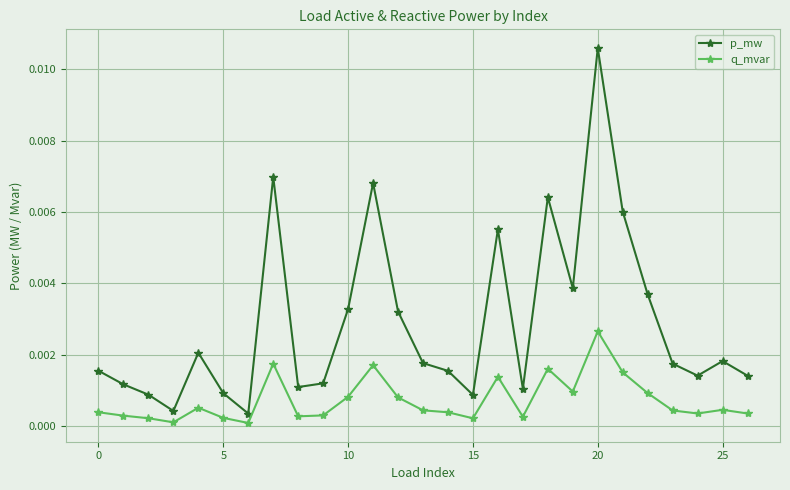

True or false: p_mw and q_mvar intersect in this chart.

False